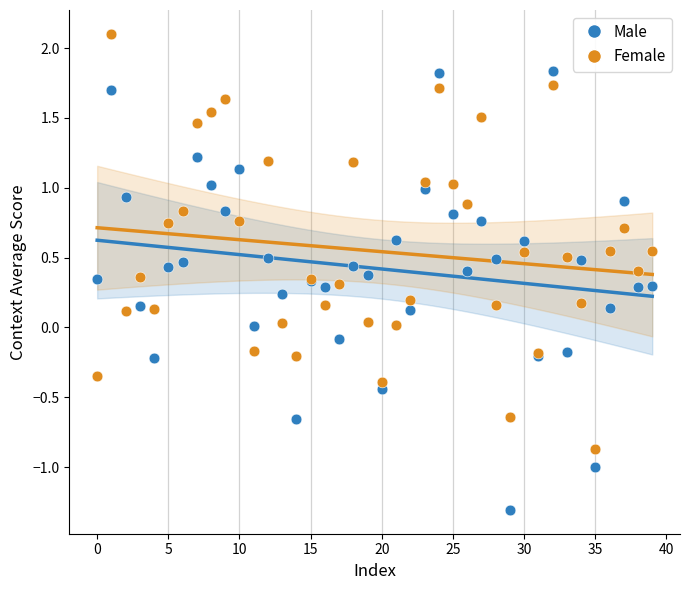

Which series contains the lowest Y value?

Male